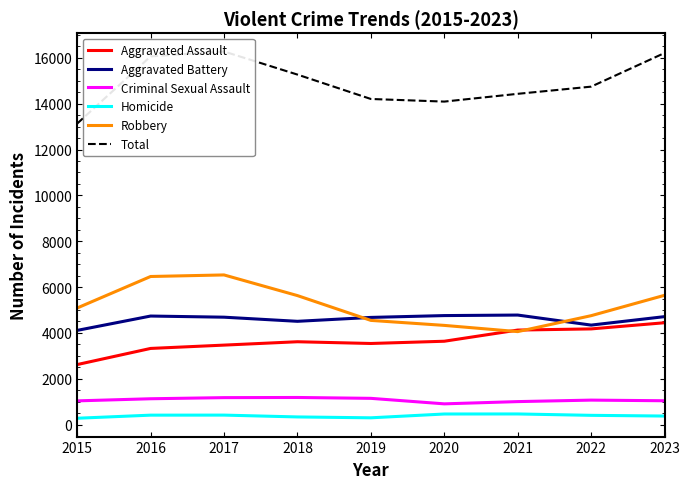

At 2023, list the series in order from smallest to largest.

Homicide, Criminal Sexual Assault, Aggravated Assault, Aggravated Battery, Robbery, Total